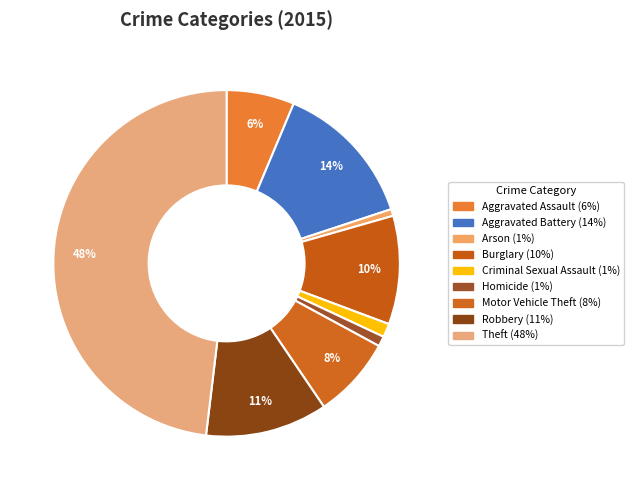

What is the smallest slice in the pie chart?

Arson